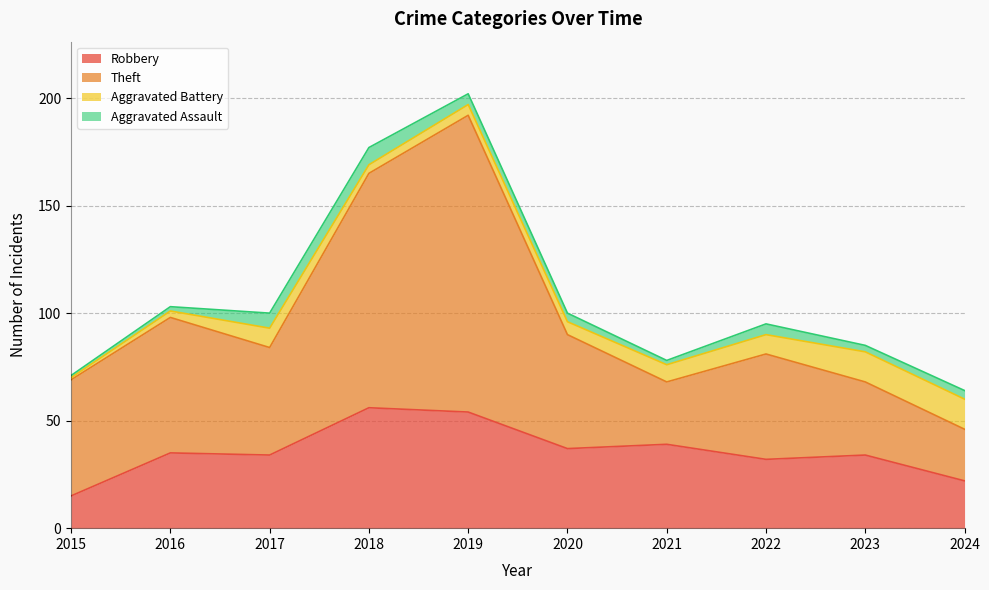

Where does the Robbery series first go above 35?

2018